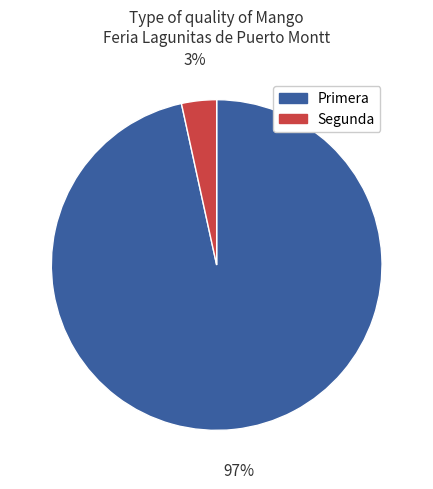

Is it true that Segunda is 14% of the pie?

False